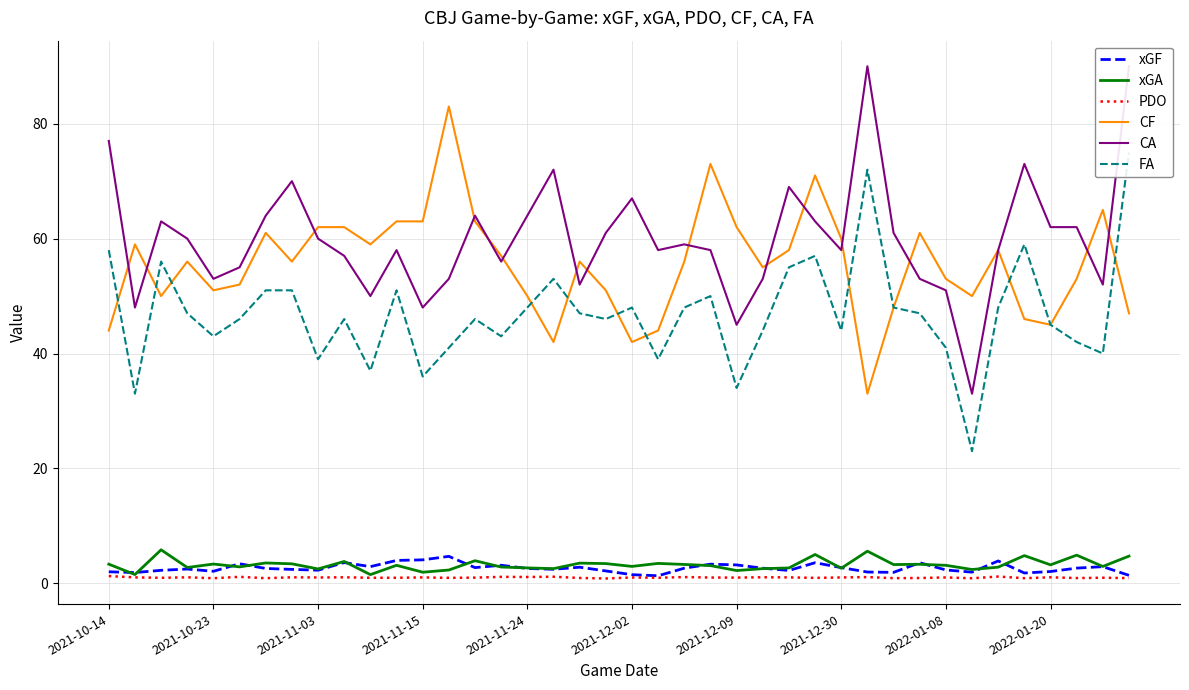

True or false: xGF and CF cross at least once.

False